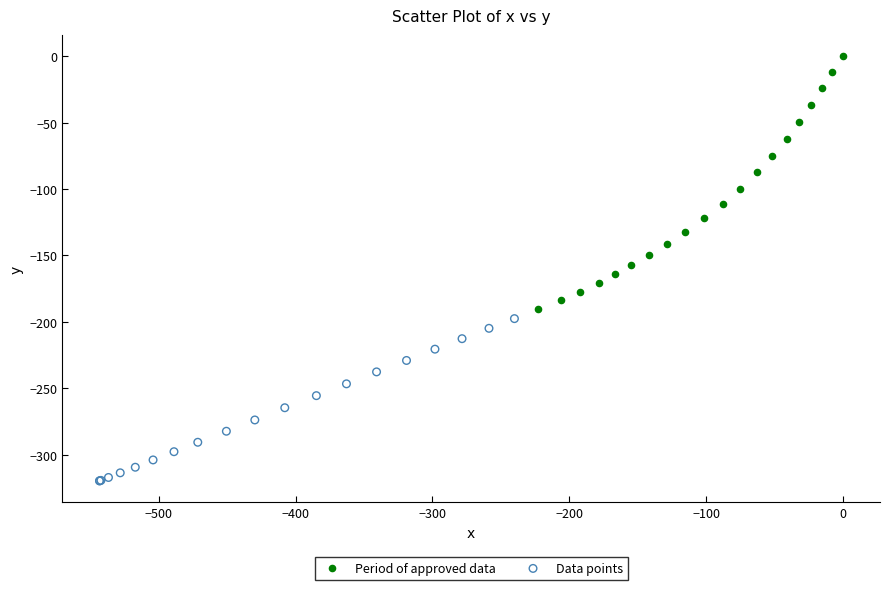

Which series contains the highest Y value?

Period of approved data